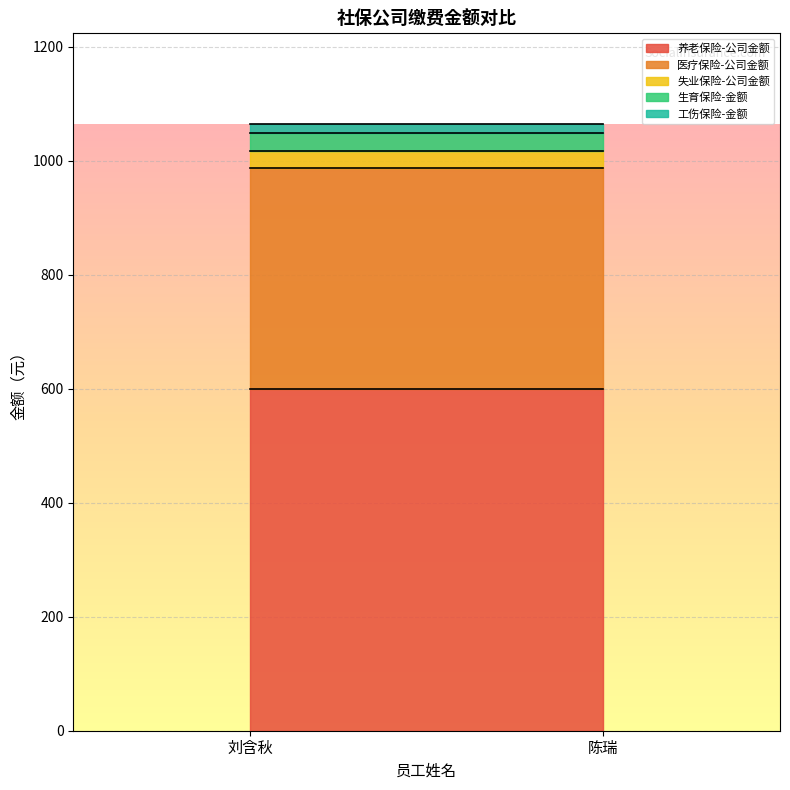

Which series has the widest spread of values?

养老保险-公司金额